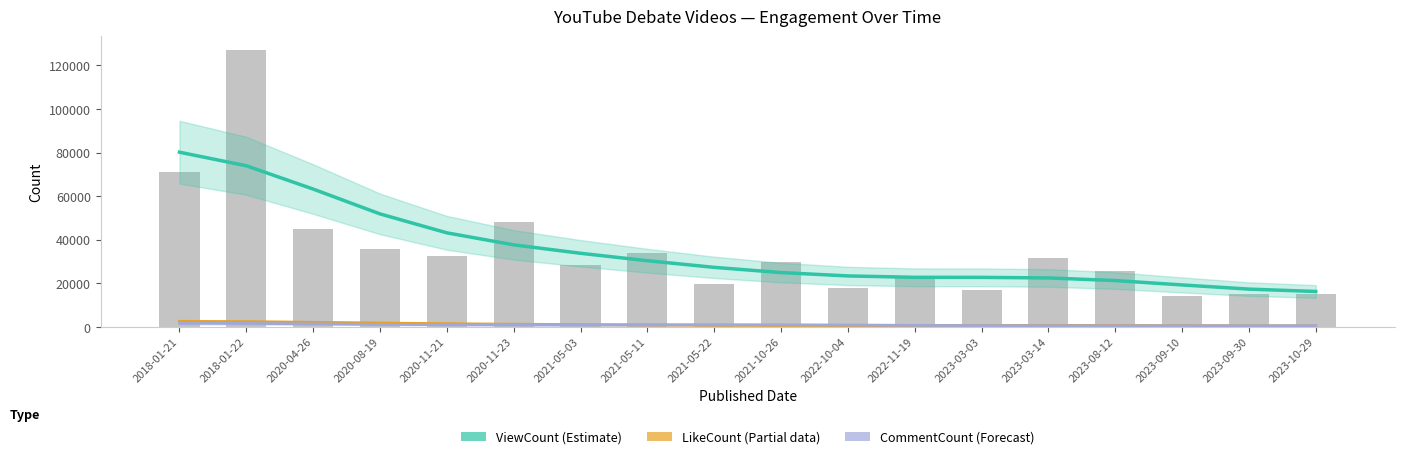

What is the value of the CommentCount (forecast) bar at the 14th from the left?

459.3